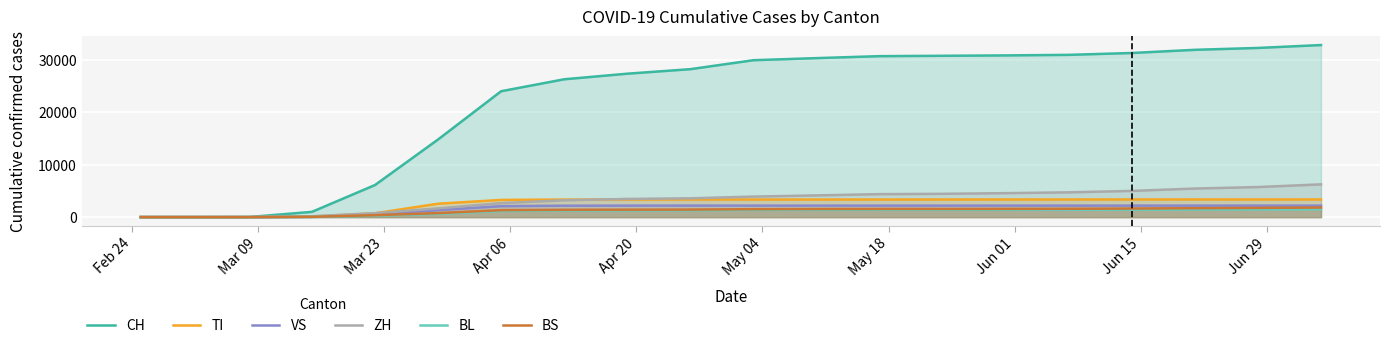

Which series has the widest spread of values?

CH